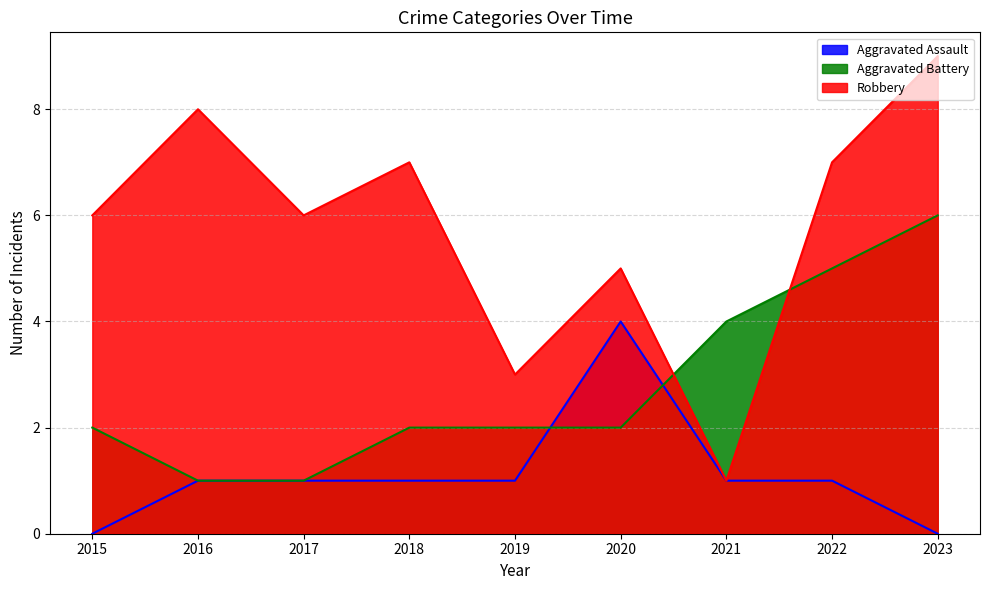

At which category does Robbery reach its first local peak?

2016